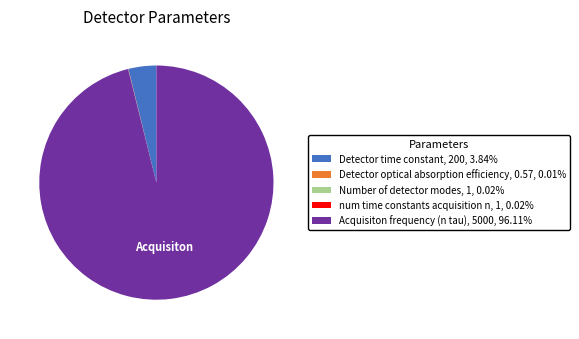

Does any single category account for the majority?

Yes